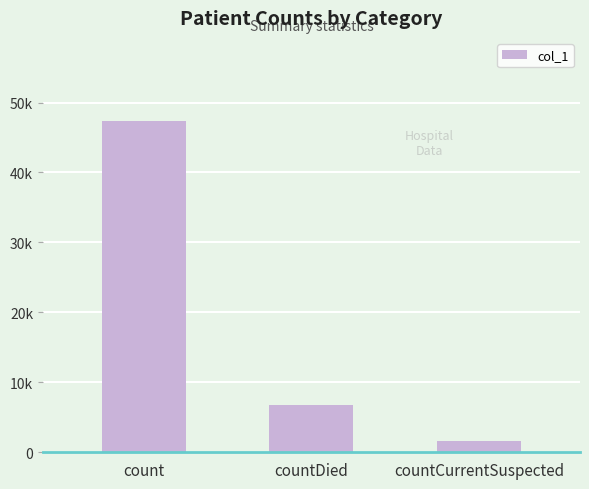

What position from the left is count?

1